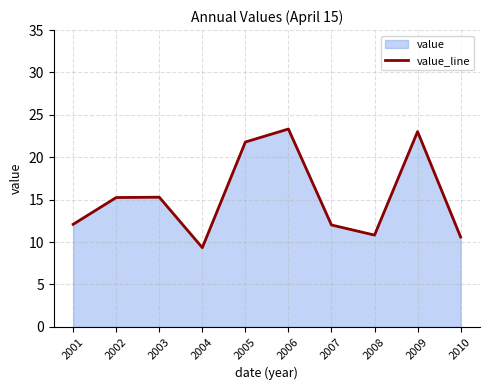

What is the difference between the maximum and second lowest values?

12.7